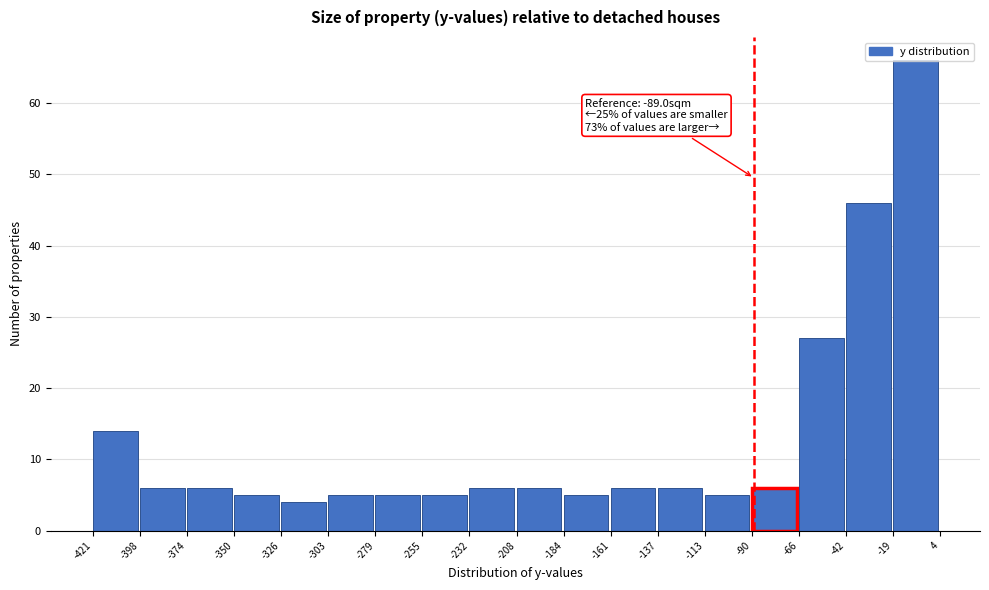

Over which range of the x-axis is the bar tallest?

-19 to 4